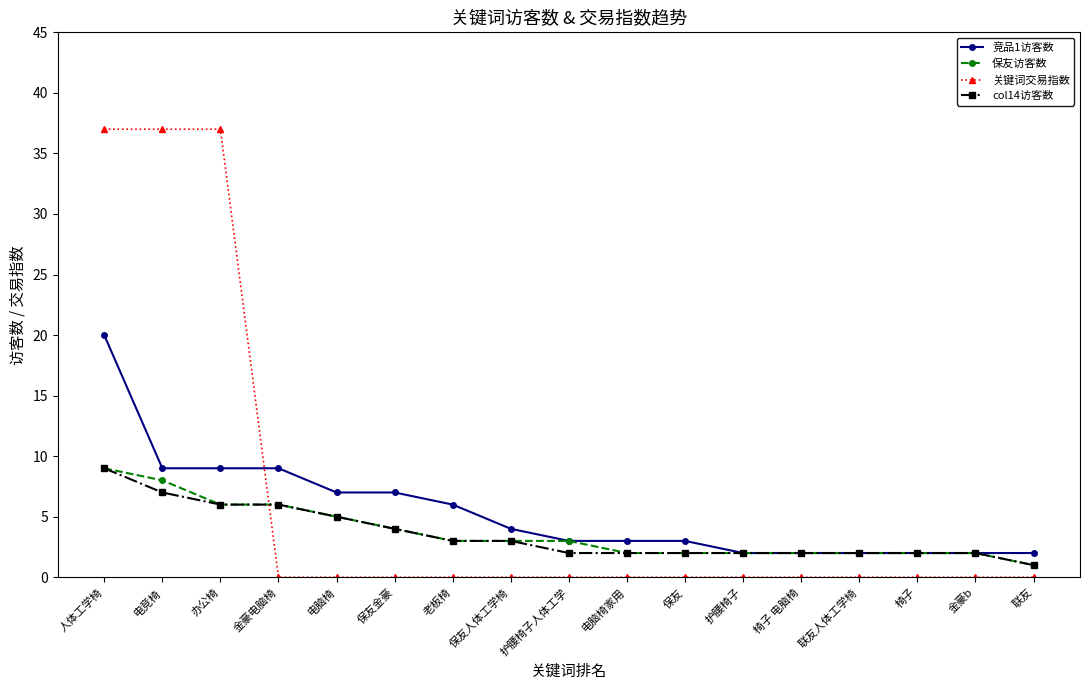

Which series has the largest range (max minus min)?

关键词交易指数